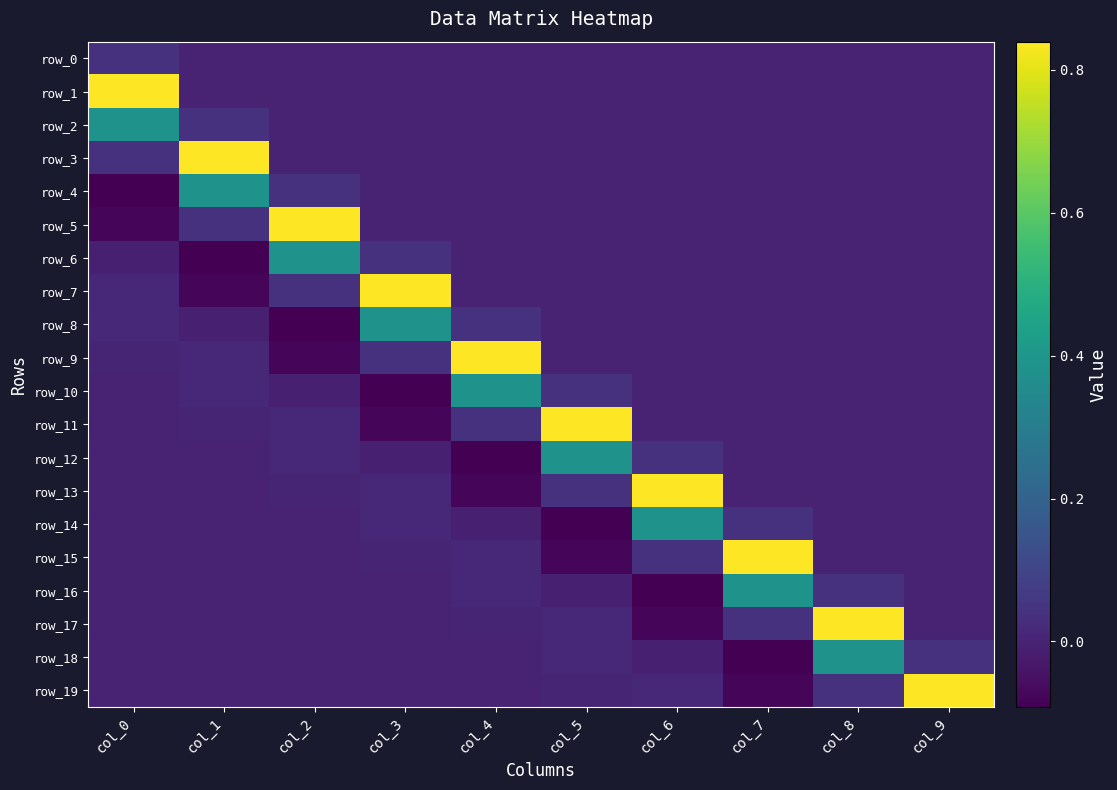

Which label corresponds to the largest value in the chart?

col_0